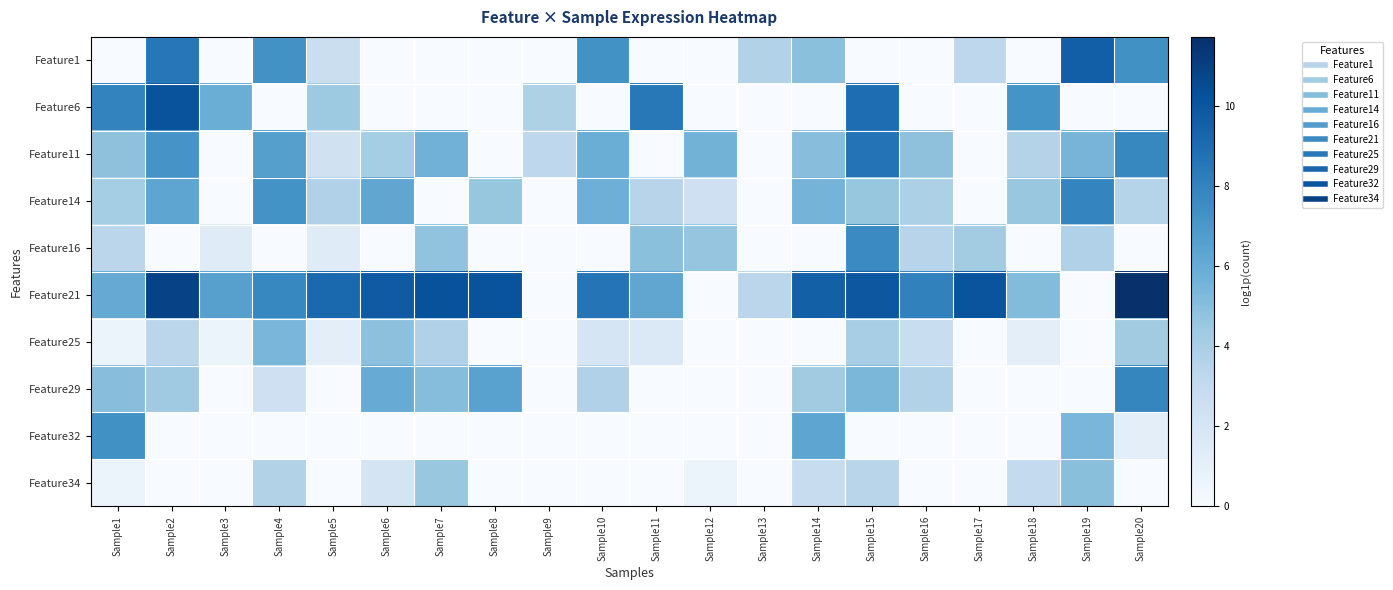

At how many categories does at least one series exceed 6?

17